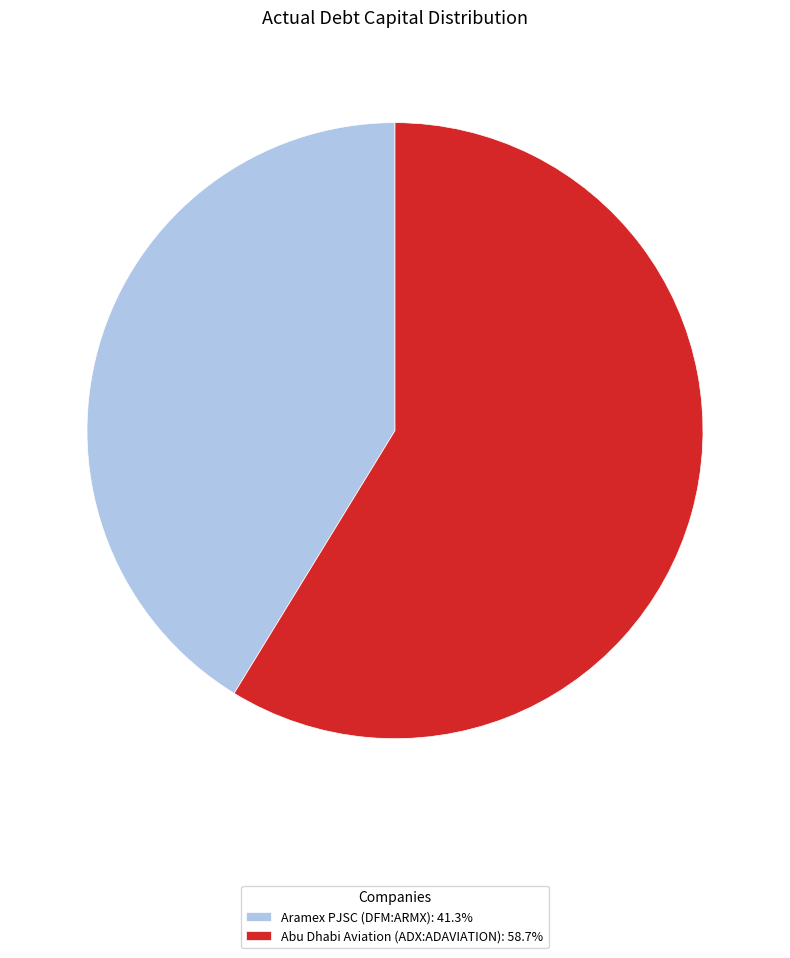

Do Aramex PJSC (DFM:ARMX): 41.3% and Abu Dhabi Aviation (ADX:ADAVIATION): 58.7% together represent more than half of the pie?

Yes